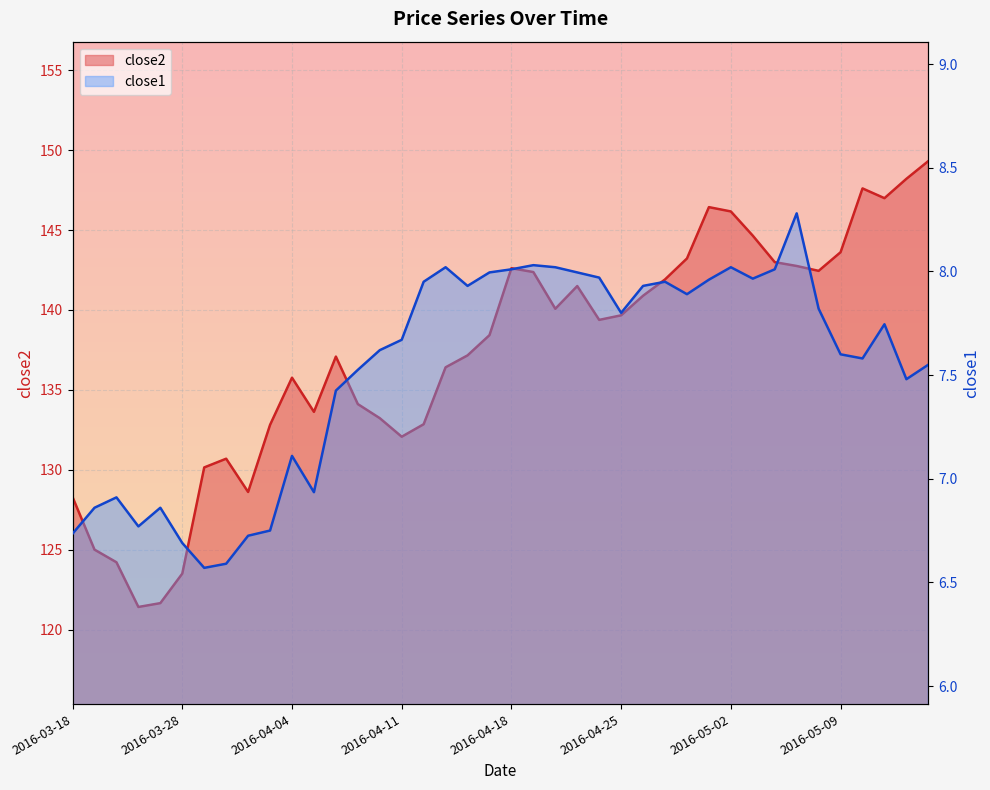

What is the total value across all series at 2016-04-06?

144.5